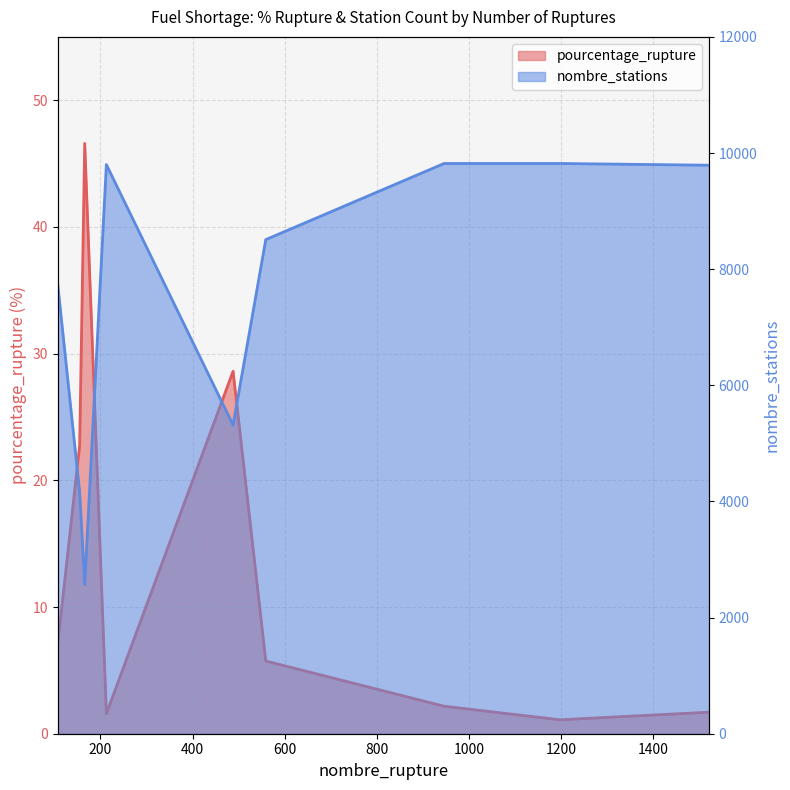

What is the spread (max minus min) of values at 108?

7689.7